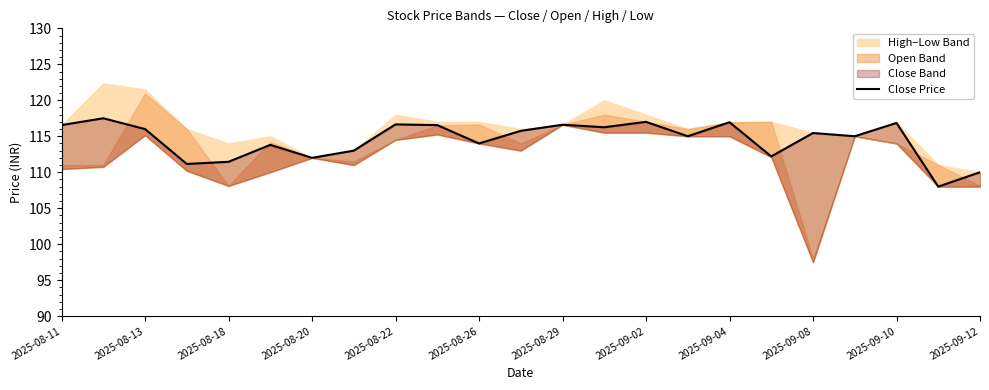

Does the chart have visible grid lines?

No